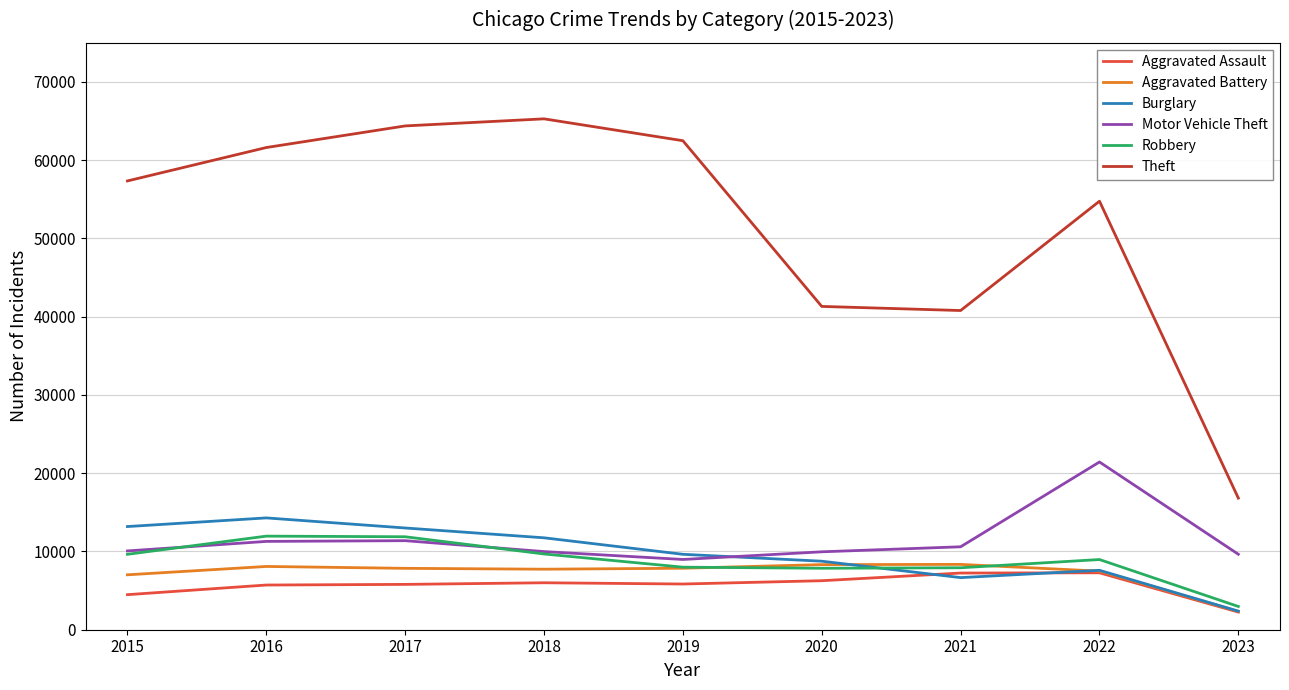

Which series has the largest total across all categories?

Theft